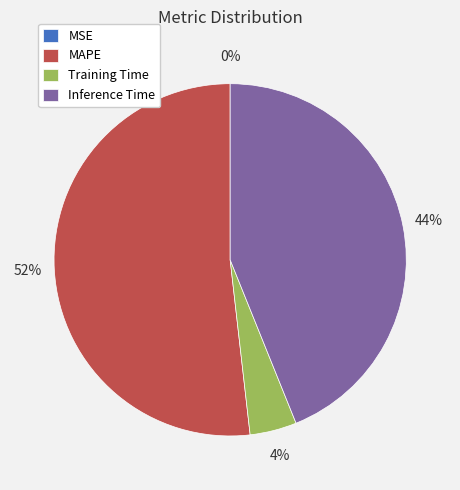

To the nearest percent, what portion does Inference Time represent?

44%